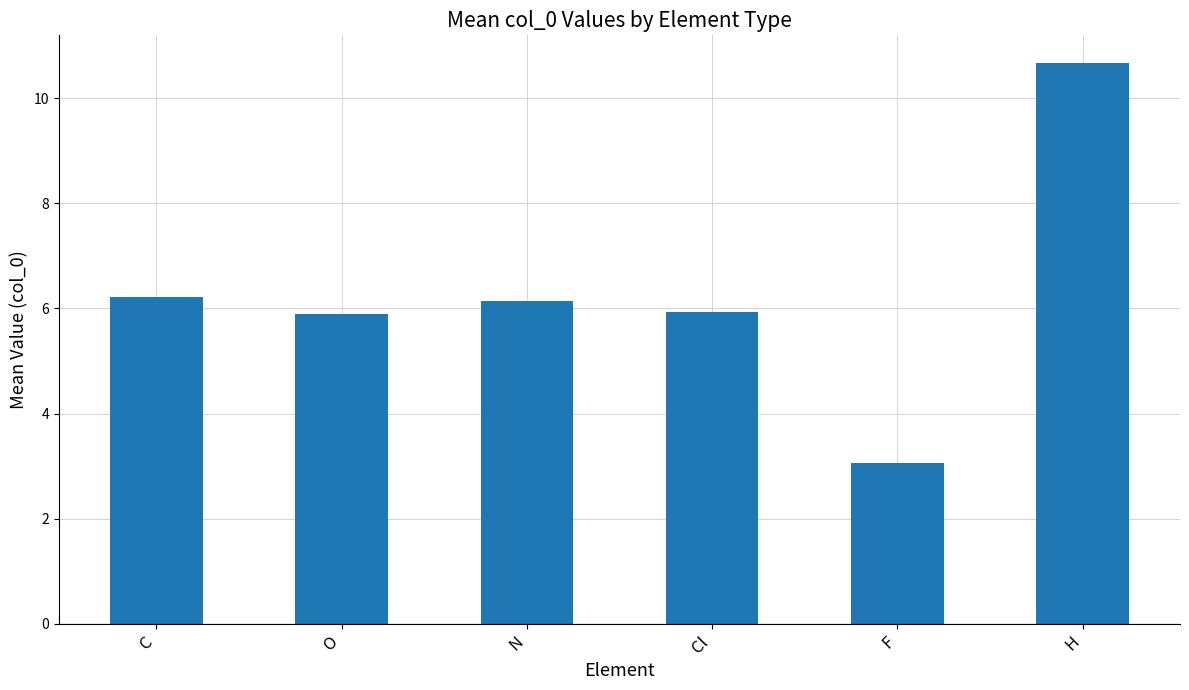

At which label does the data first exceed 6?

C